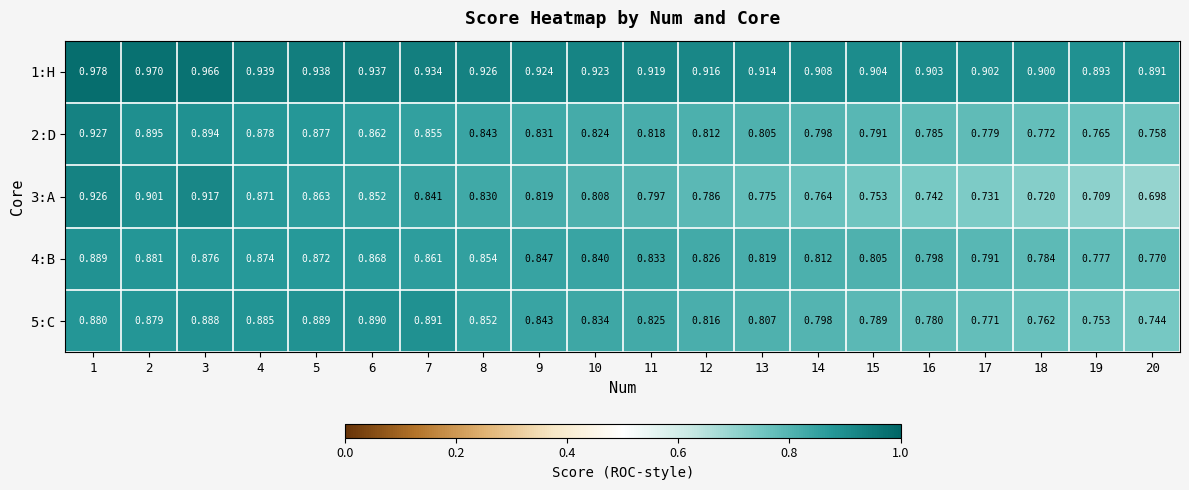

Which series has the largest total across all categories?

1:H